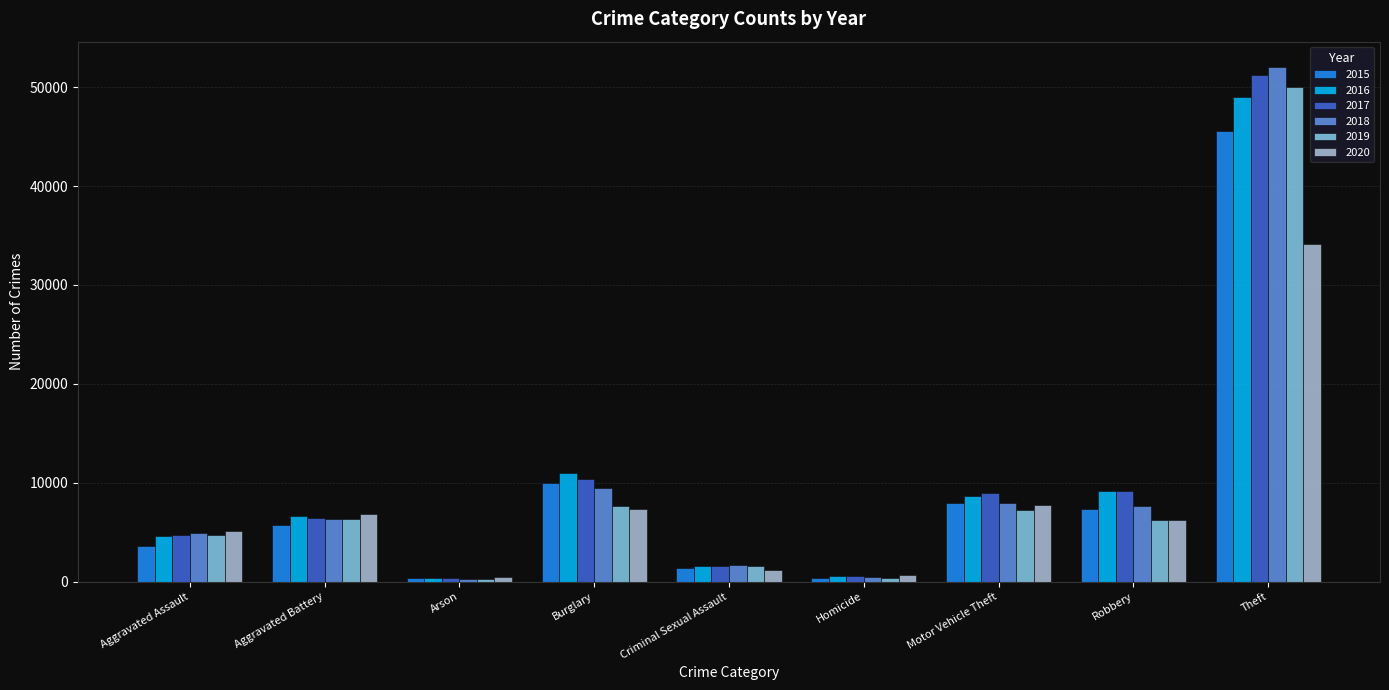

What is the approximate value of 2018 at Motor Vehicle Theft, to the nearest 50?

7900